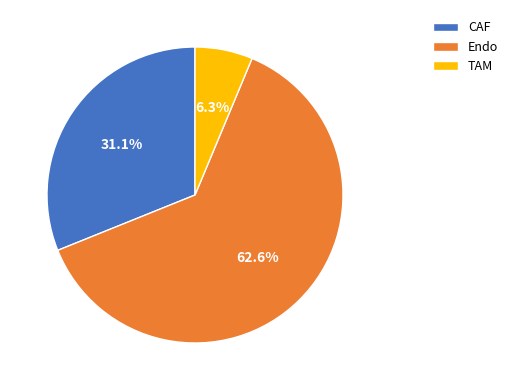

Do TAM and Endo together represent more than half of the pie?

Yes